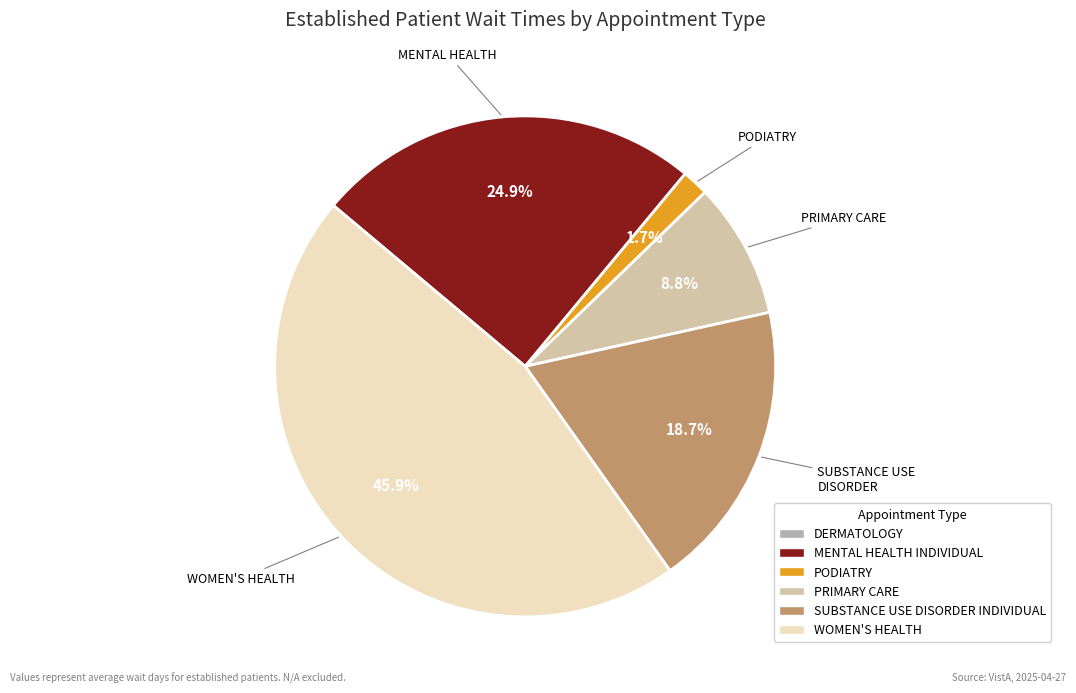

Which slice is the largest?

WOMEN'S HEALTH